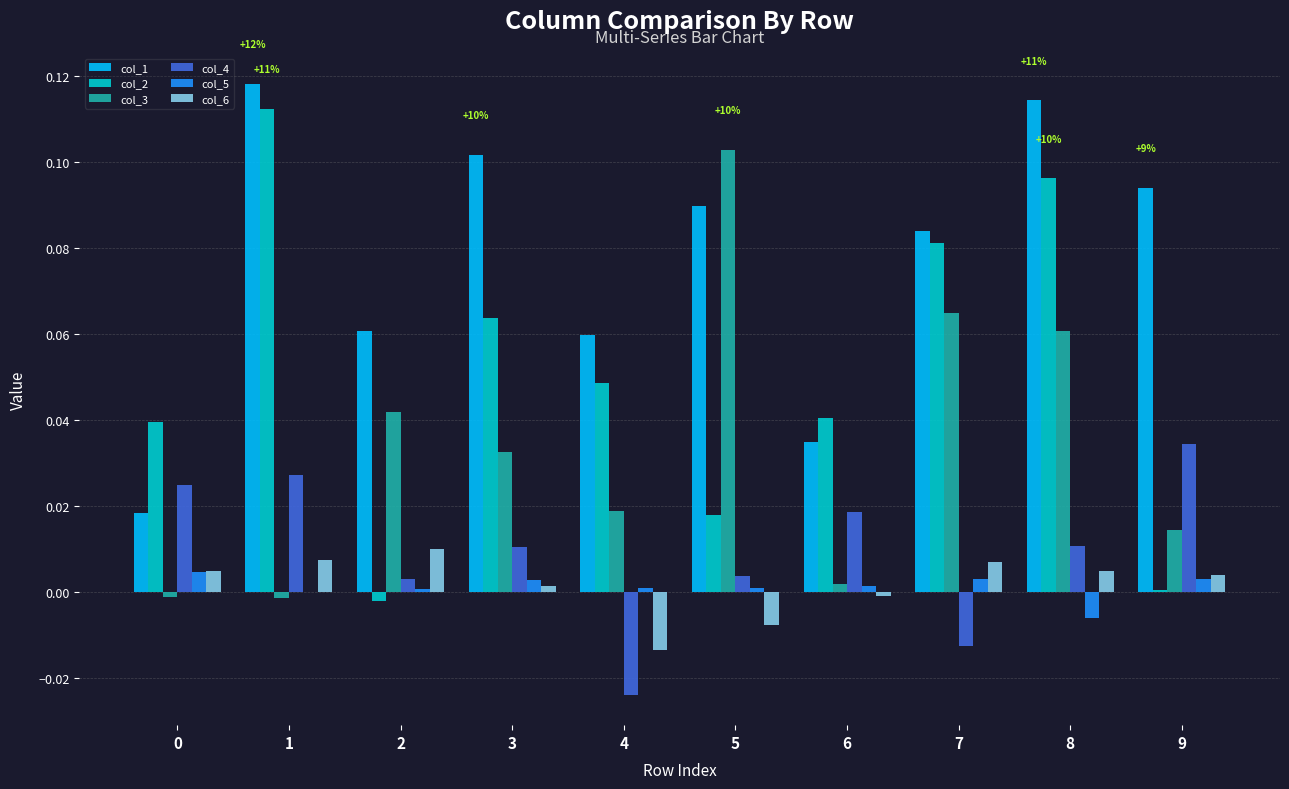

Which series has the widest spread of values?

col_2